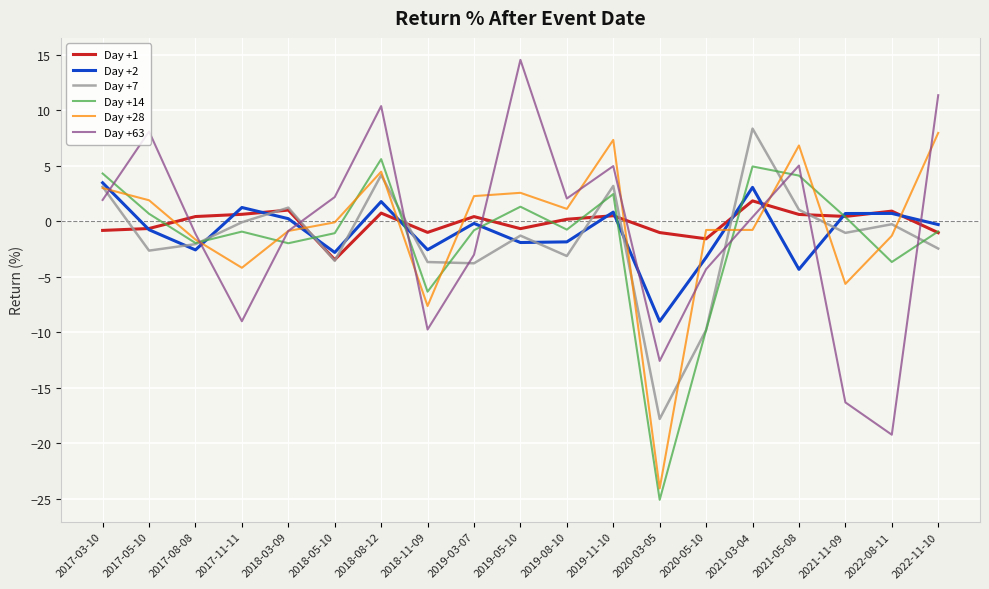

How many intersections are there between Day +7 and Day +63?

9